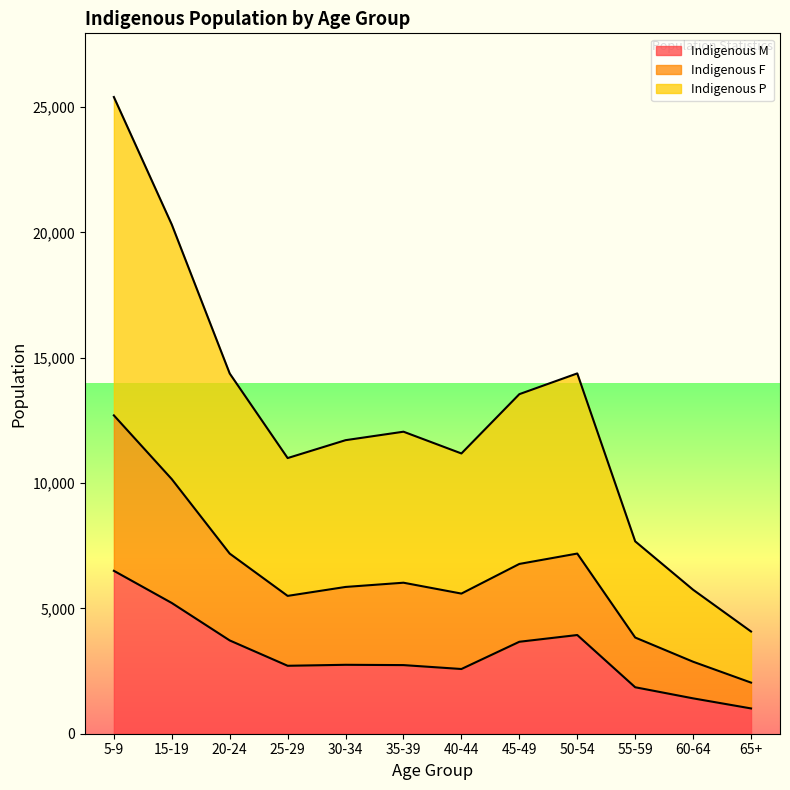

How many lines are shown in the chart?

3